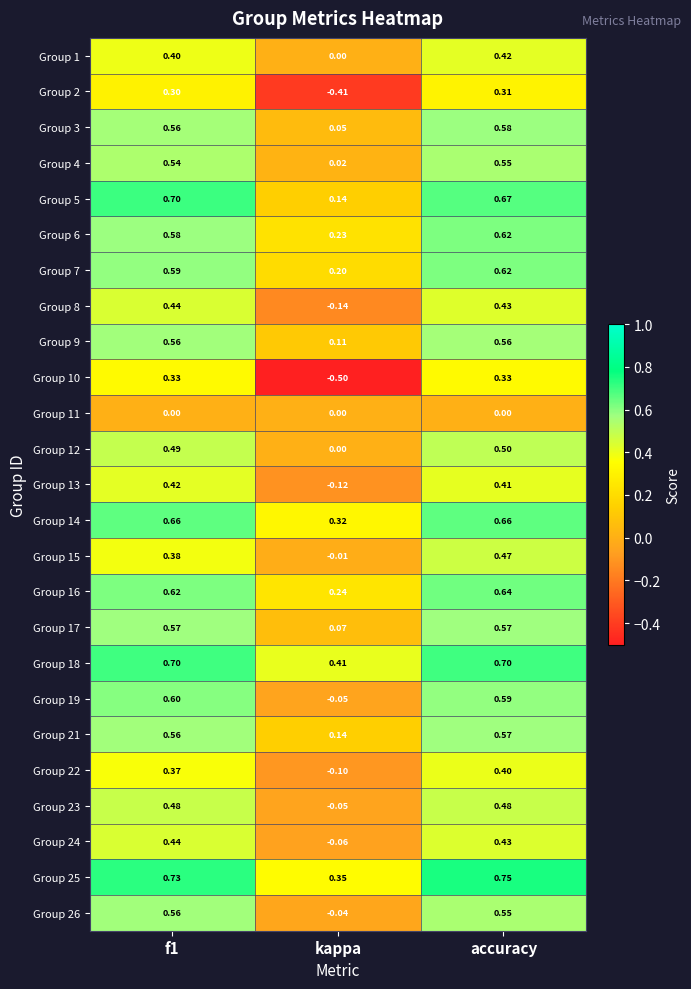

Where is Group 9 nearest to the value 0?

kappa